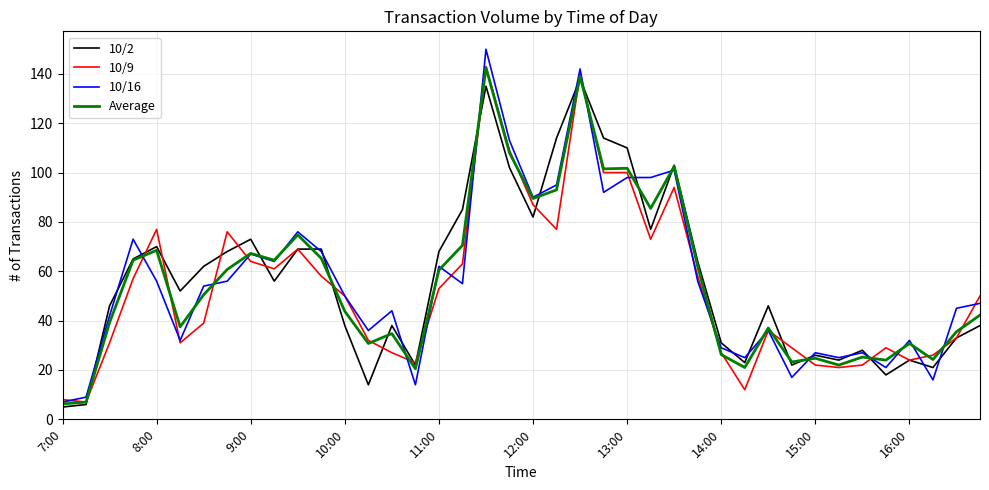

Which series has the largest range (max minus min)?

10/16